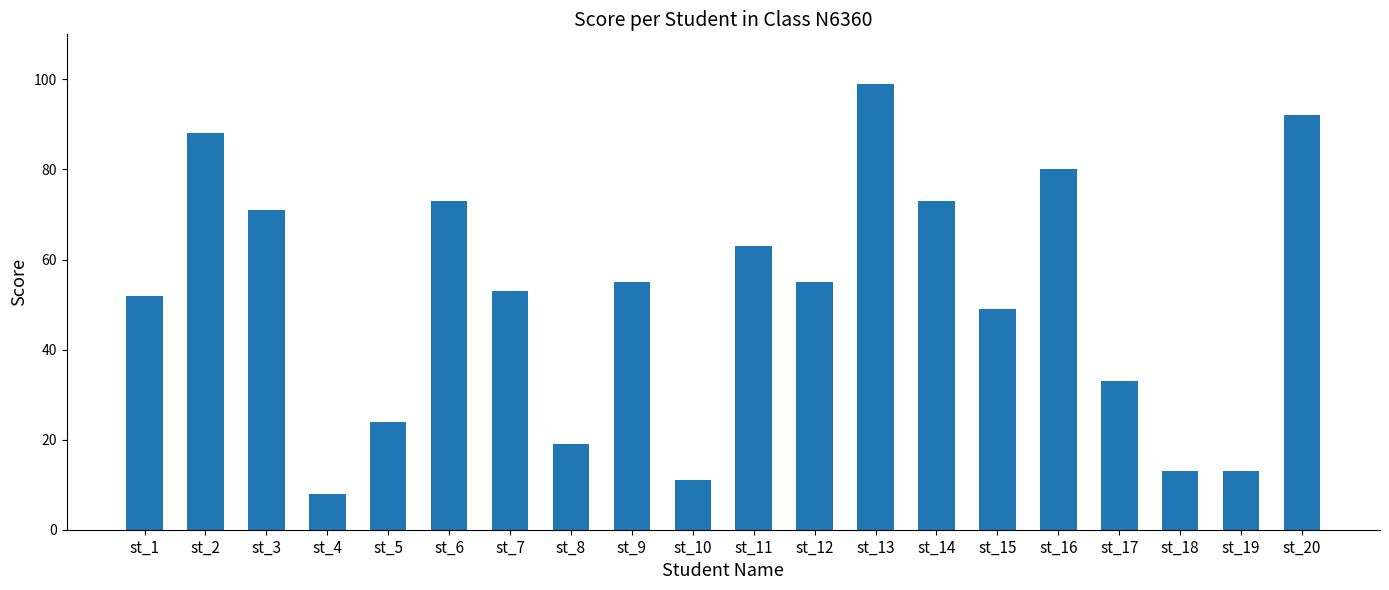

What is the sum of all values?

1024